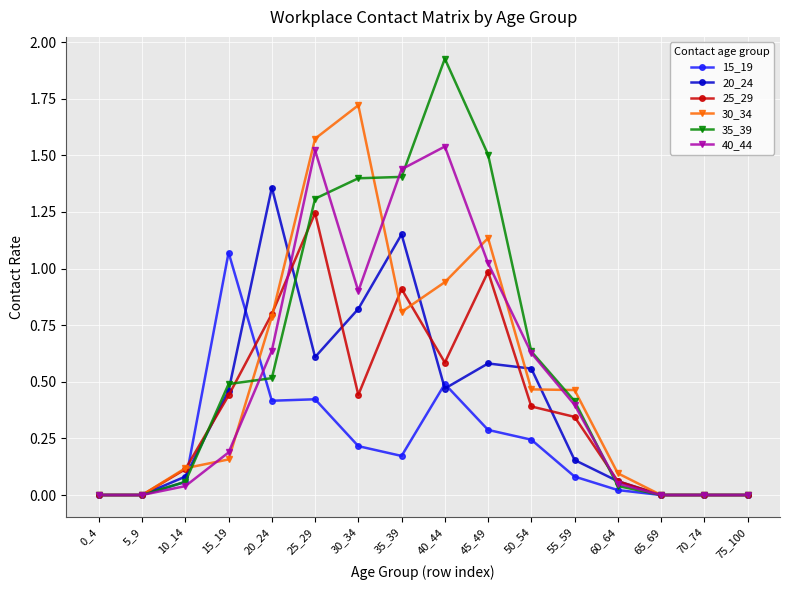

The value of 15_19 at 75_100 is 0.5. True or false?

False